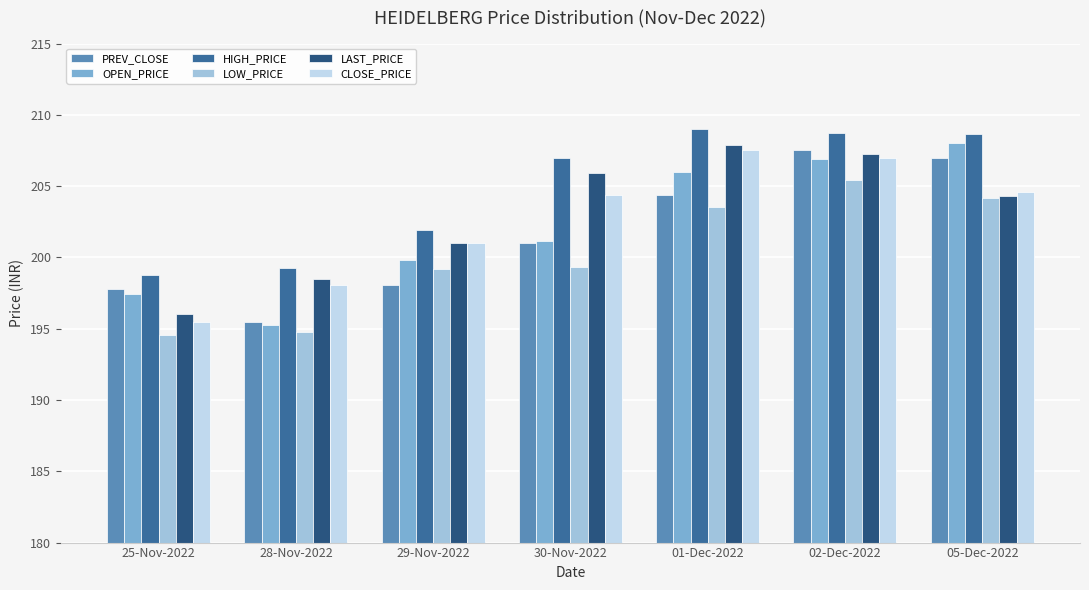

At which category is the sum across all series the highest?

02-Dec-2022